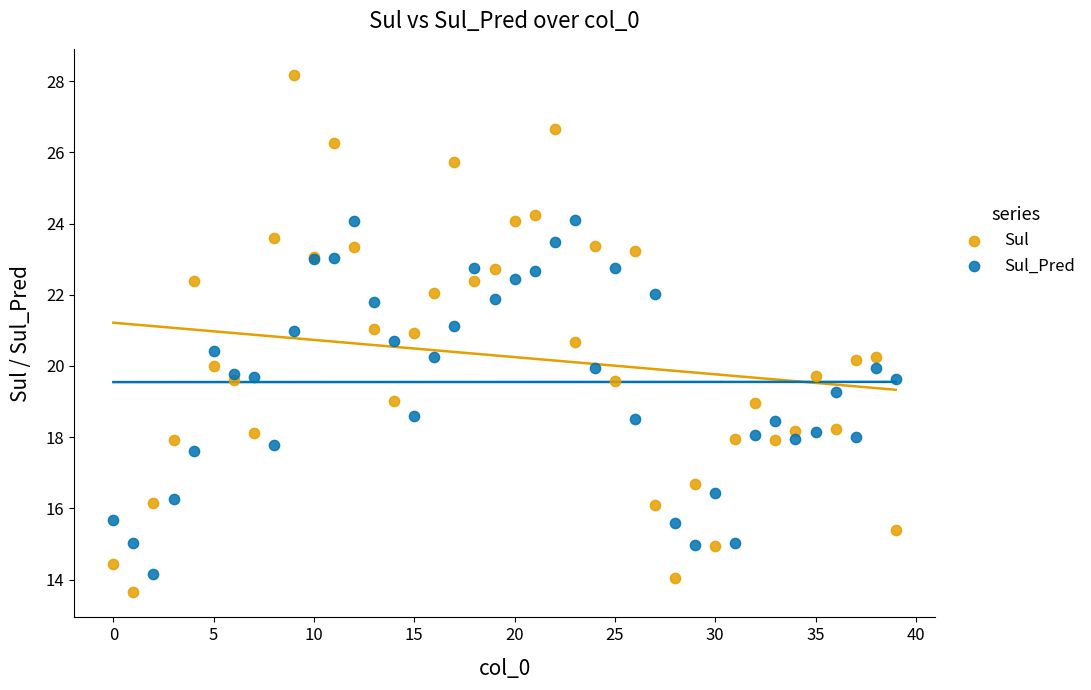

Which series reaches the maximum Y coordinate?

Sul